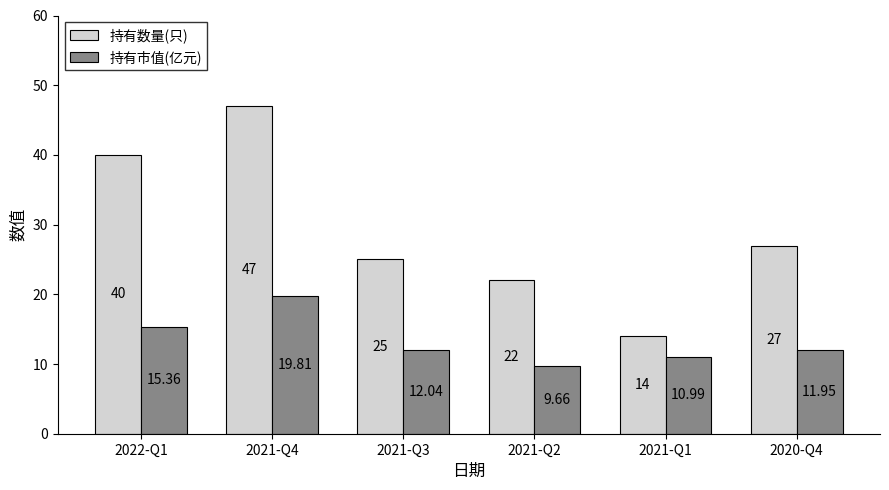

How many categories are shown in the chart?

6